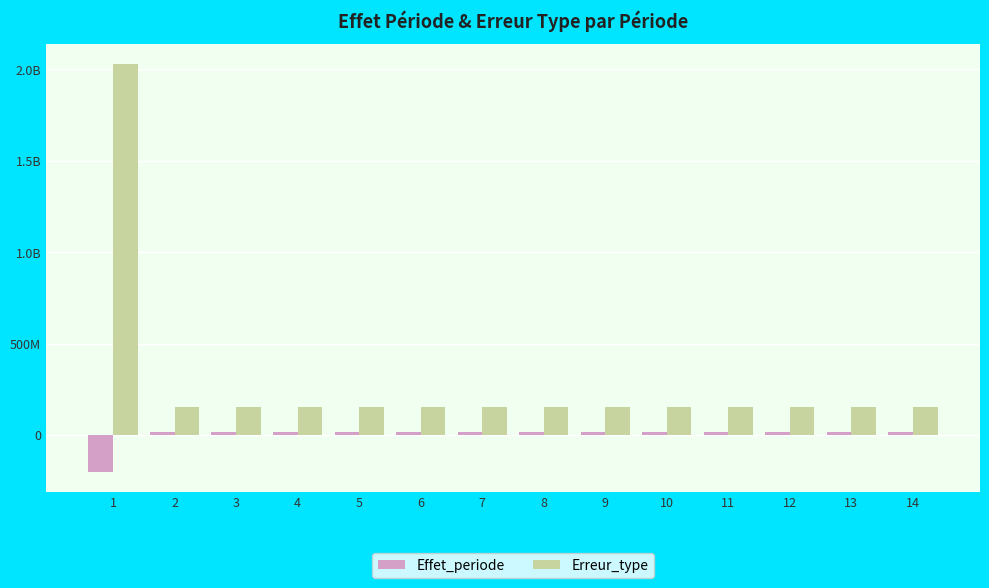

What is the value of the Erreur_type bar at the 14th from the left?

155870075.7